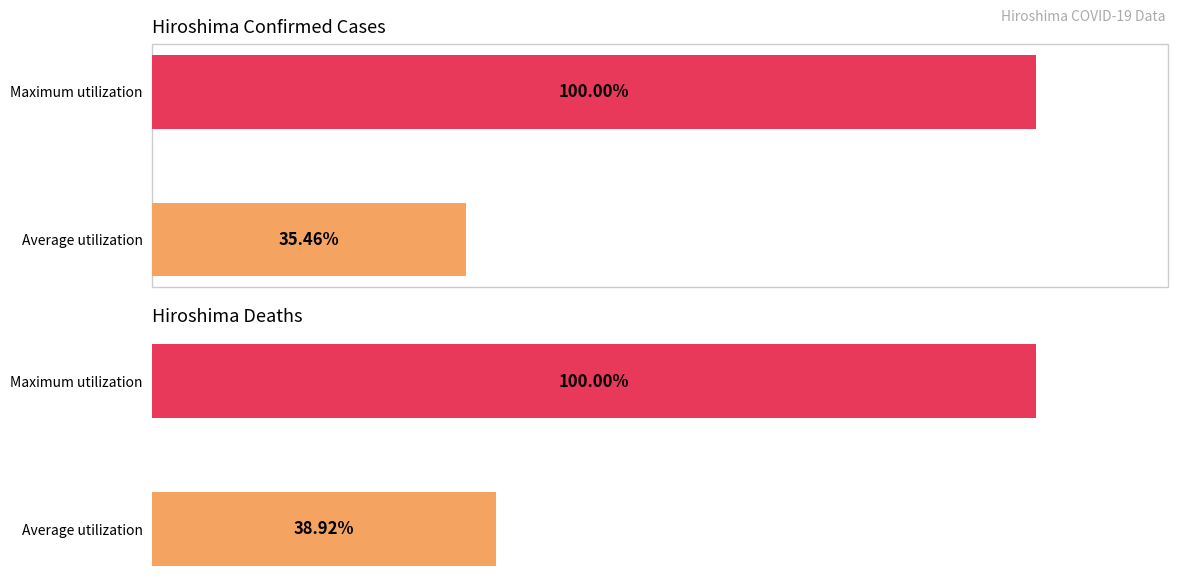

What is the value of the Deaths bar at the 1st from the left?

38.9